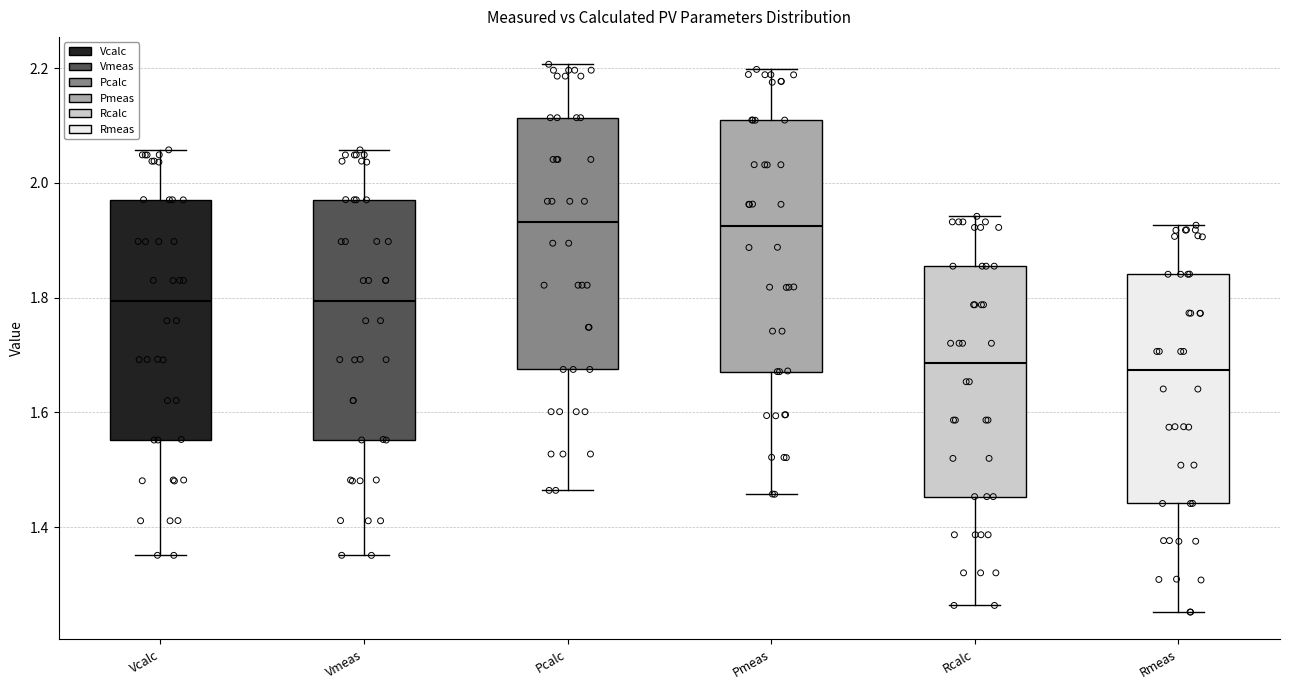

Reading left to right, transcribe this box plot: for each box, give where its median line is, the range the box spans, and where its two whiskers end, as read against the y-axis. The values are not printed on the chart, so give them approximately, as read against the axis.

Vcalc: median 1.80, box 1.56 to 1.98, whiskers 1.36 to 2.06
Vmeas: median 1.80, box 1.56 to 1.98, whiskers 1.36 to 2.06
Pcalc: median 1.94, box 1.68 to 2.12, whiskers 1.46 to 2.20
Pmeas: median 1.92, box 1.68 to 2.10, whiskers 1.46 to 2.20
Rcalc: median 1.68, box 1.46 to 1.86, whiskers 1.26 to 1.94
Rmeas: median 1.68, box 1.44 to 1.84, whiskers 1.26 to 1.92